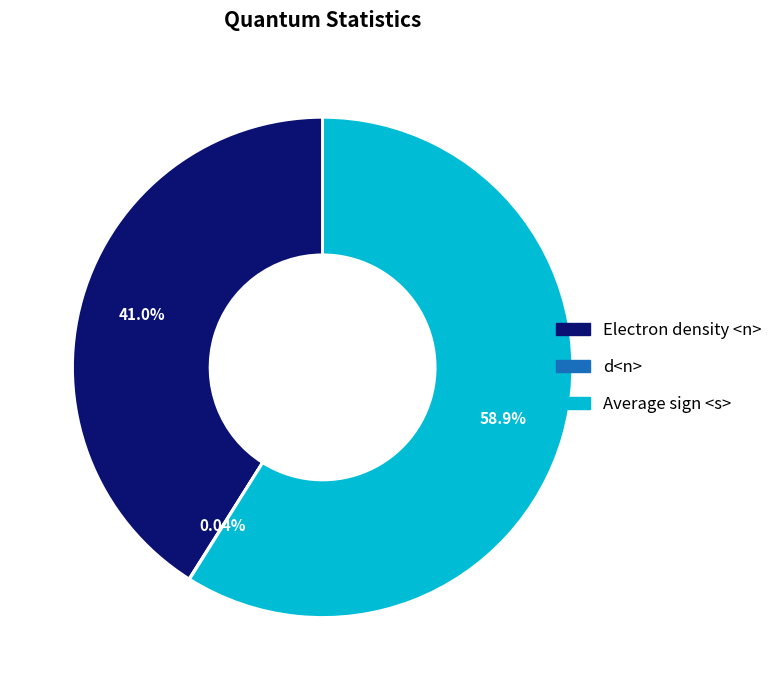

Which slice is the largest?

Average sign <s>